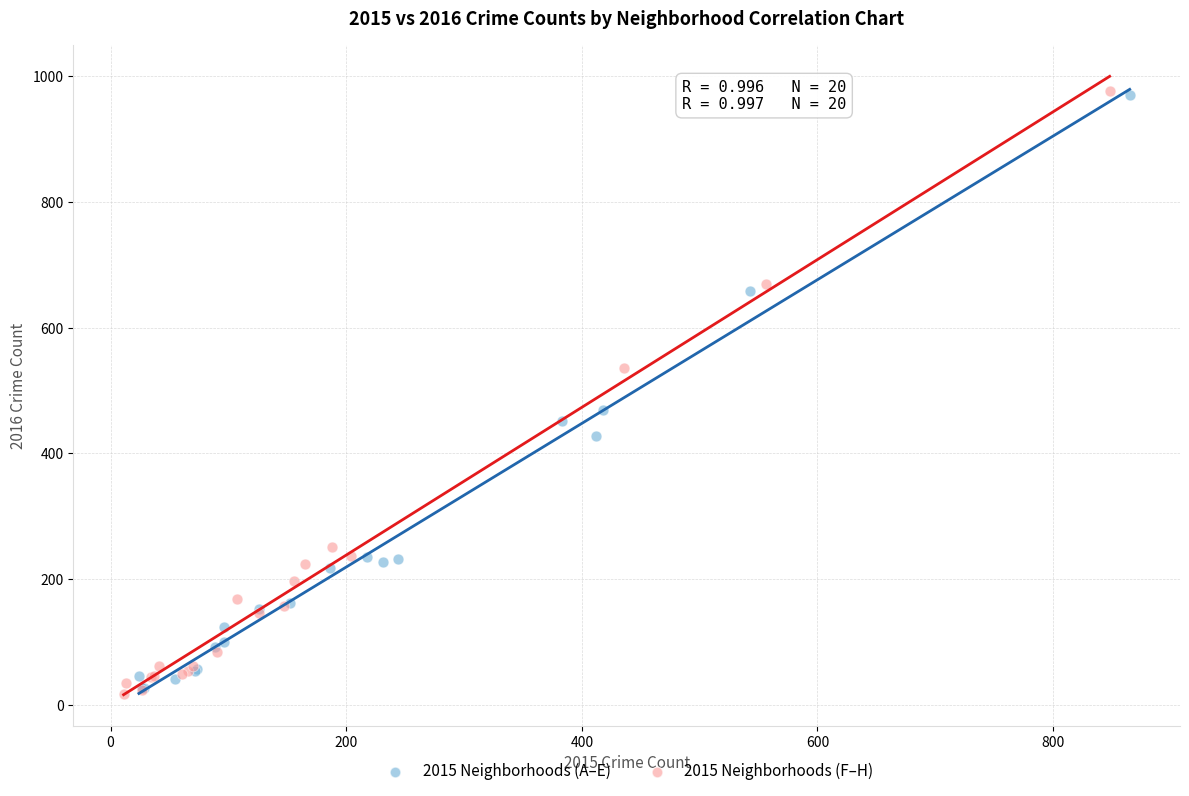

What are all the series names shown in the legend?

2015 Neighborhoods (A–E), 2015 Neighborhoods (F–H)